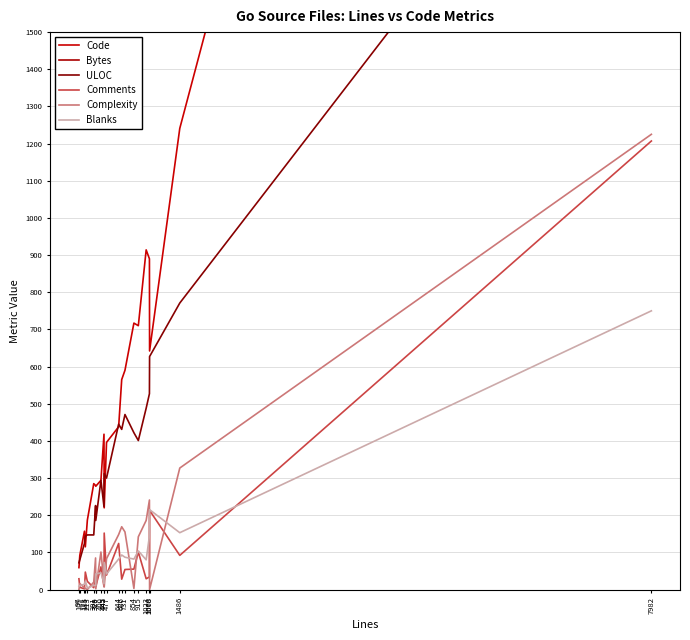

True or false: Code and Bytes cross at least once.

False